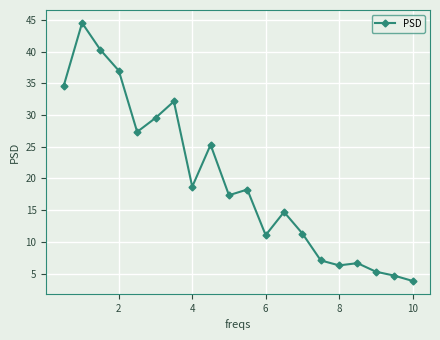

What is the maximum value shown in the chart?

44.5